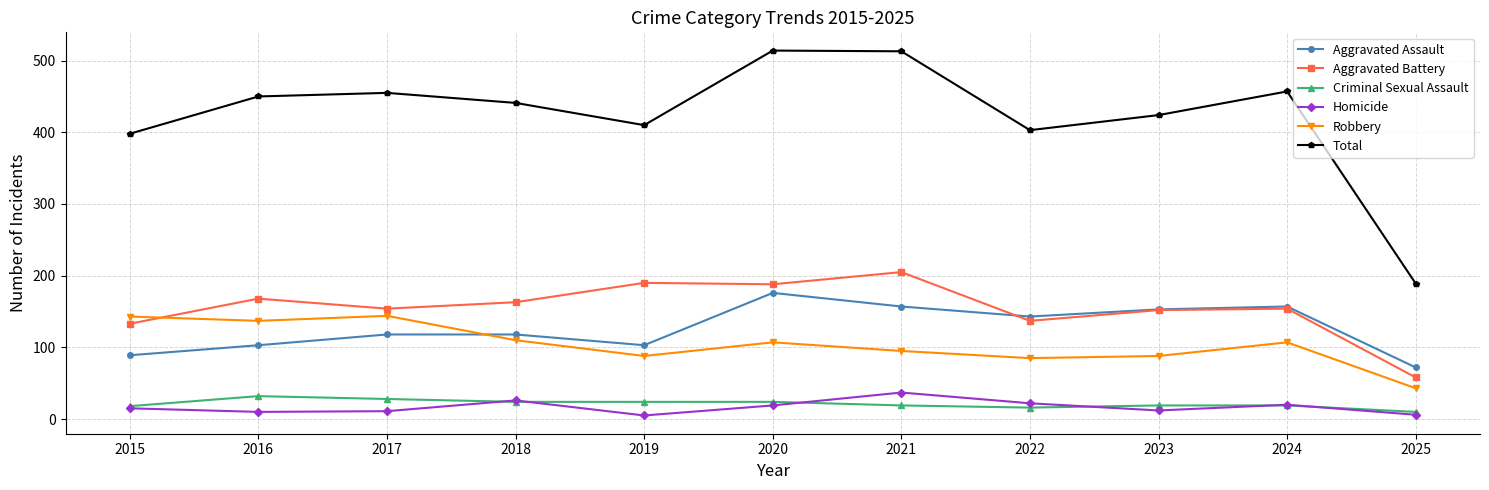

Which series has the widest spread of values?

Total